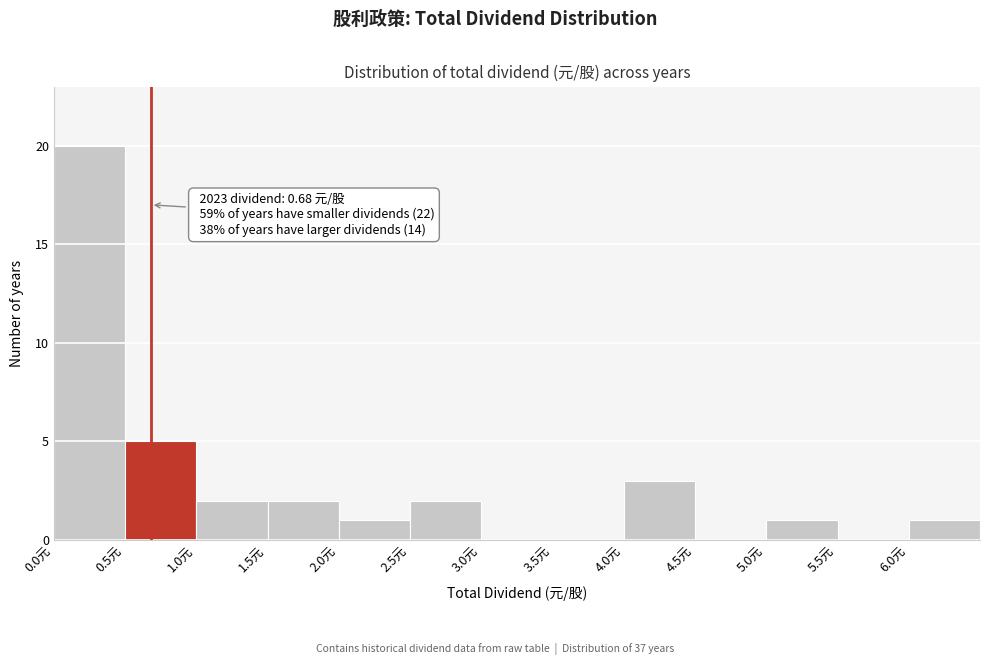

Over which range of the x-axis is the bar tallest?

0.0 to 0.5